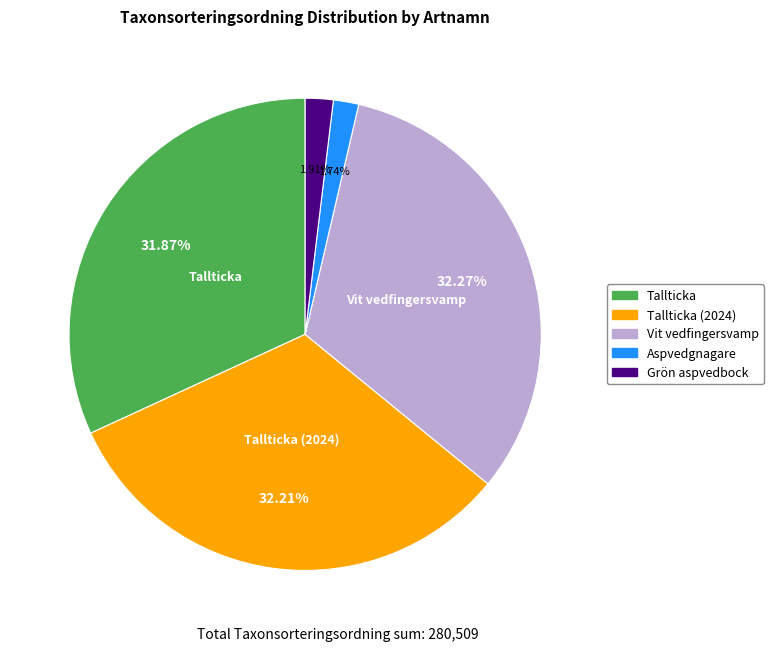

Approximately how many times larger is the value at Aspvedgnagare compared to Grön aspvedbock?

0.9